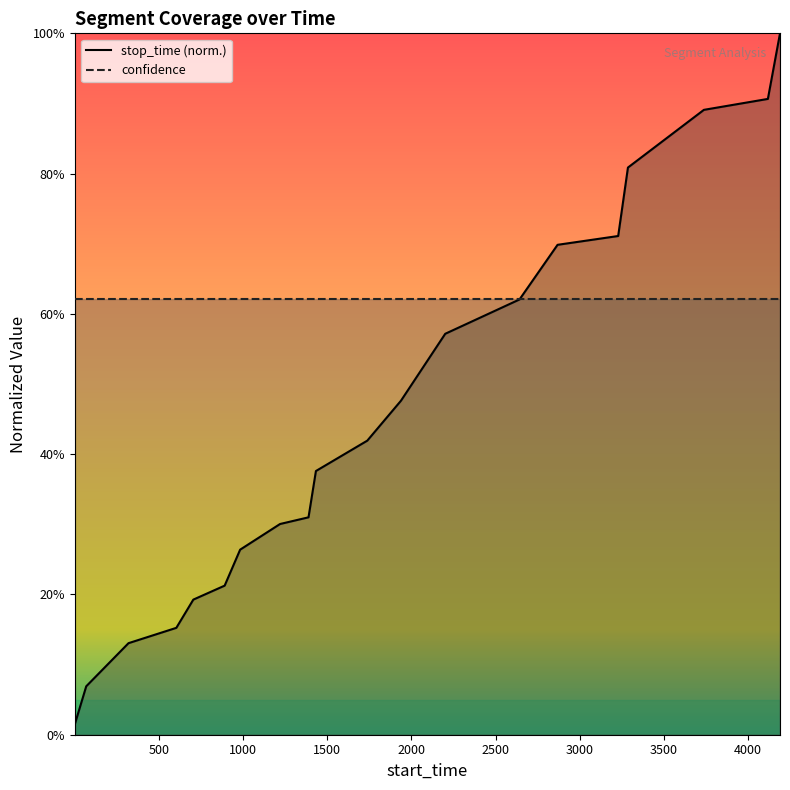

What is the change in value from 2201 to 3228?

+0.1